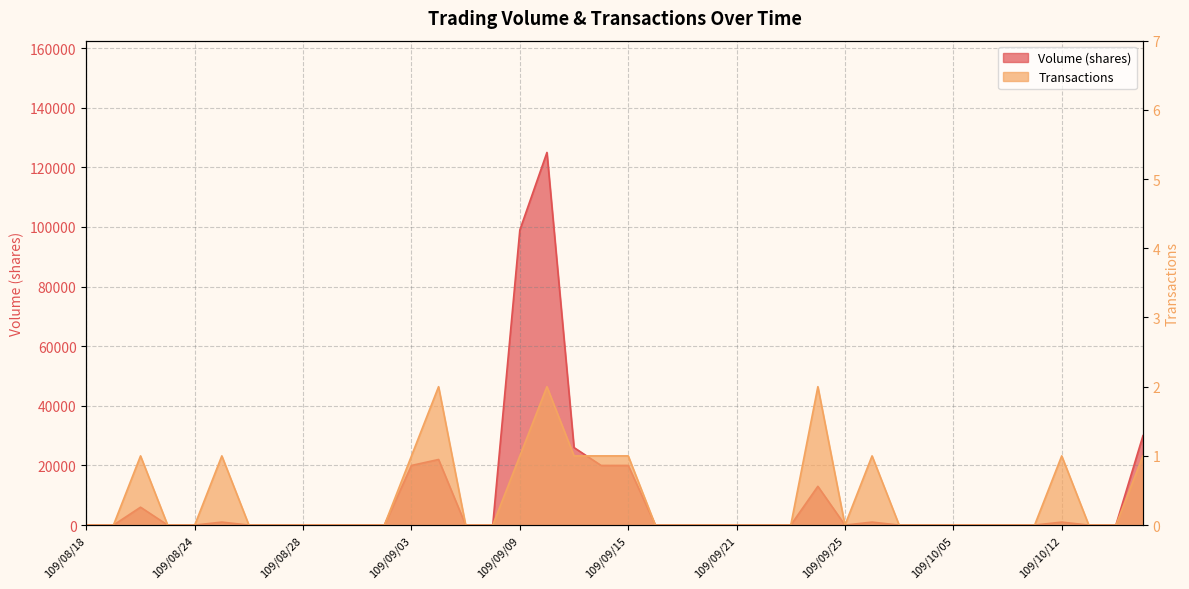

The value of Transactions at 109/09/28 is 1. True or false?

False